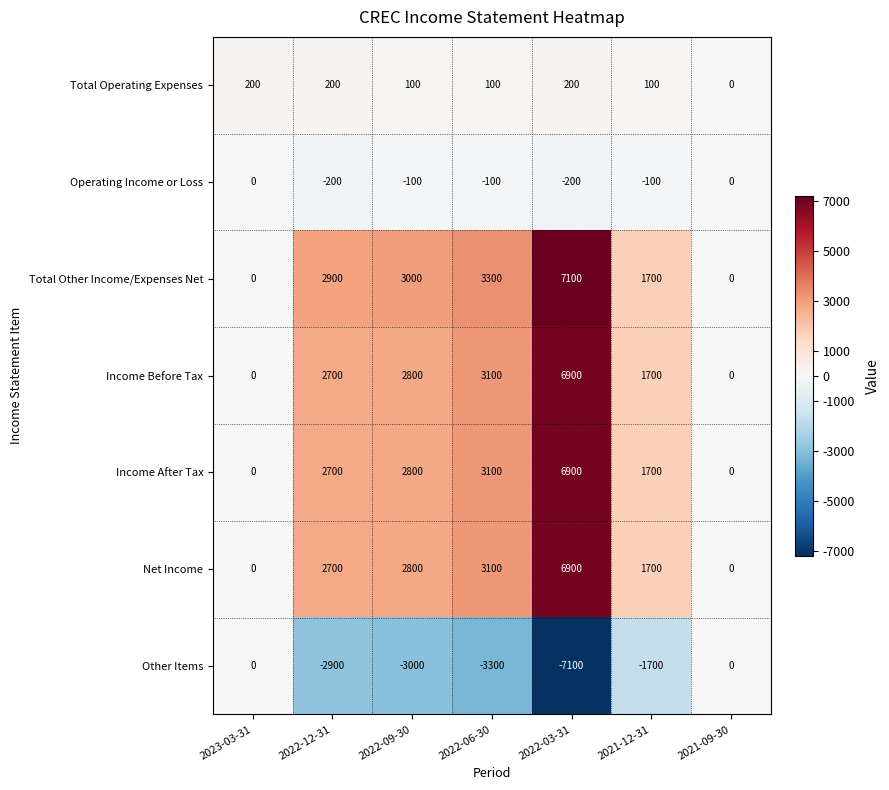

At which label does Total Operating Expenses first exceed 100?

2023-03-31